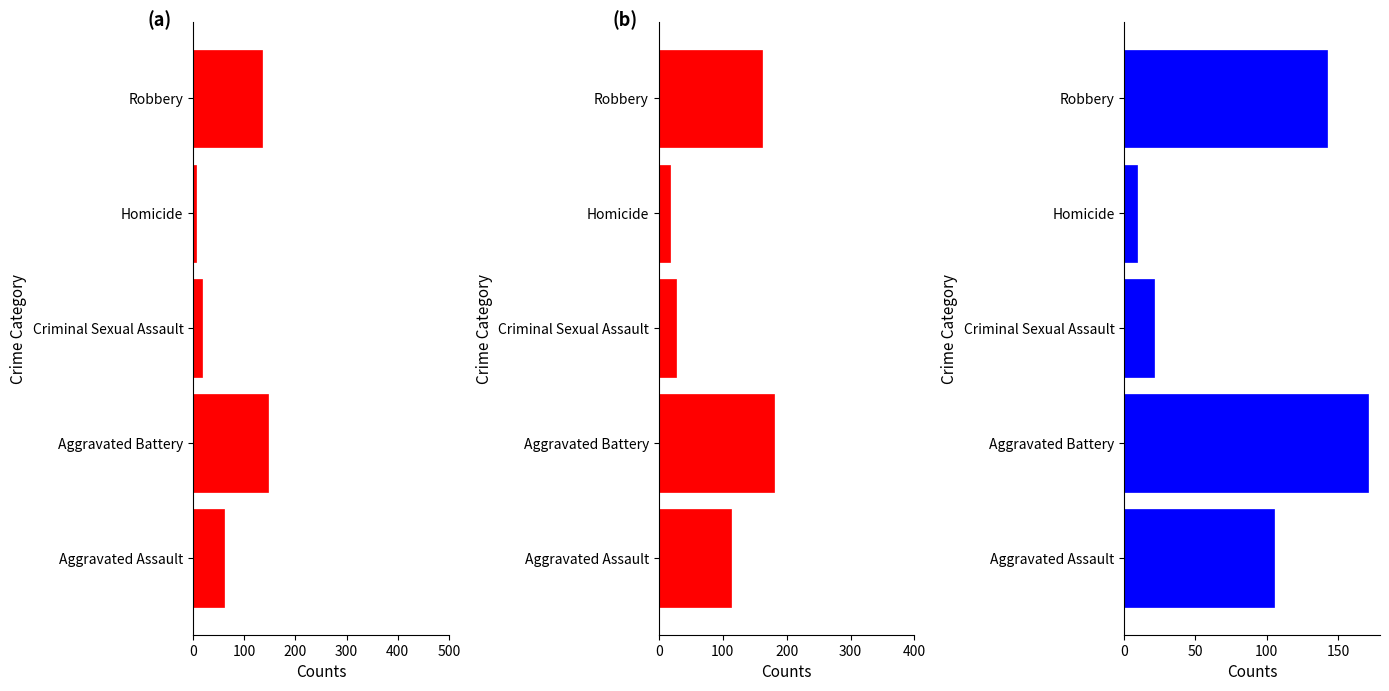

Reading left to right, what are all the values shown in this chart?

2015: 60	147	17	6	134
2016: 113	181	27	18	162
2017: 105	171	21	9	142